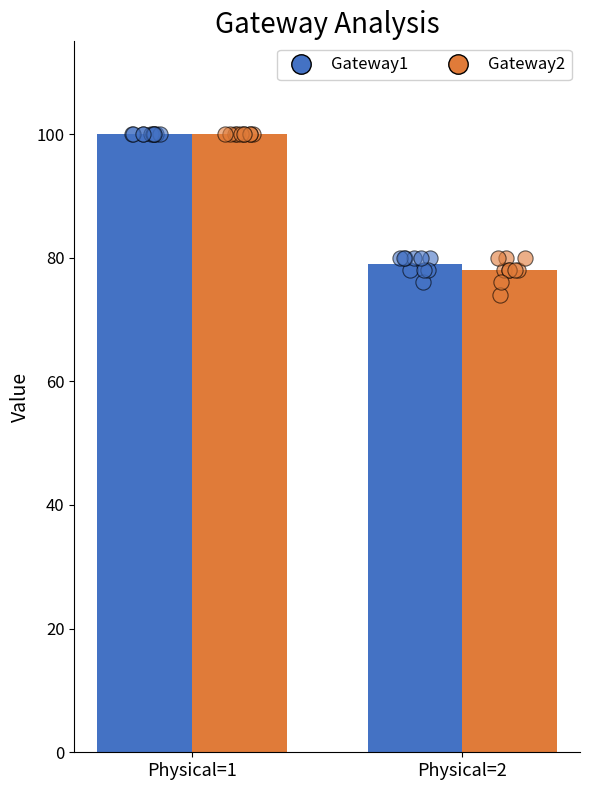

Which series has the largest total across all categories?

Gateway1